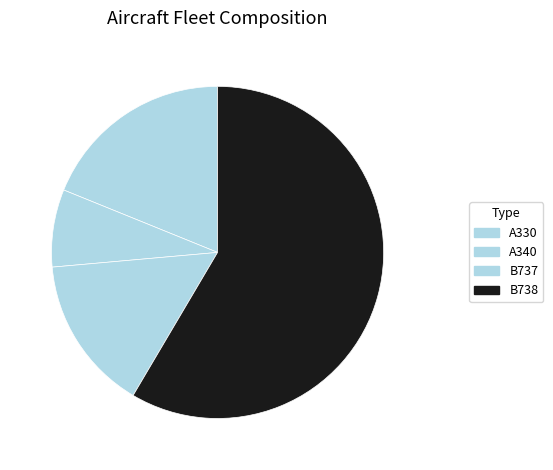

To the nearest percent, what portion does A340 represent?

8%